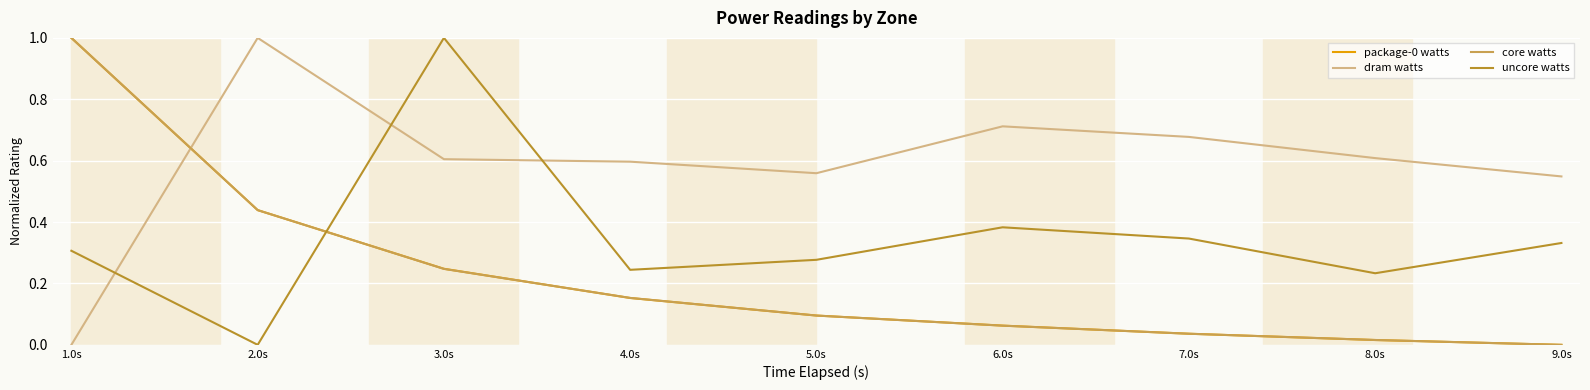

Is this an area chart (filled region under the line)?

No